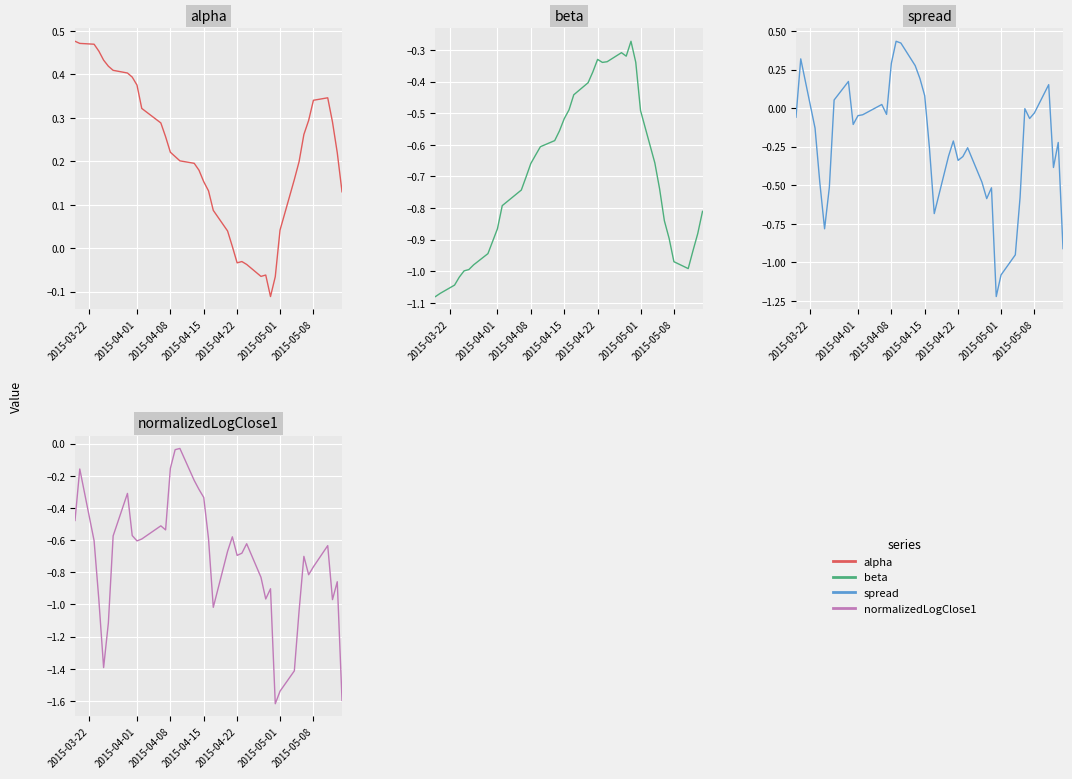

What is the difference between the alpha values at 30 and 2015-05-08?

0.4